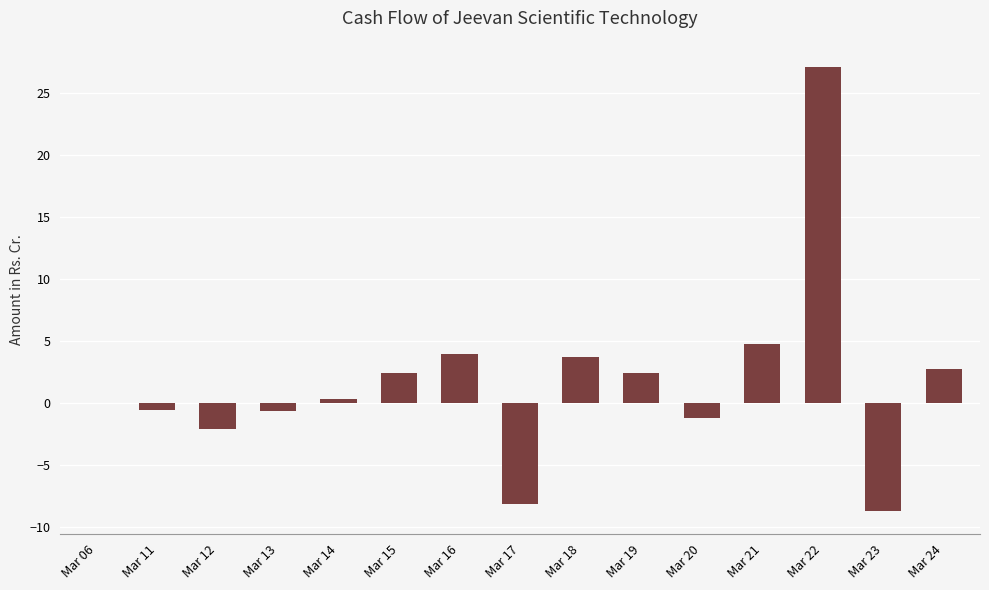

What is the approximate value at Mar 24?

2.7